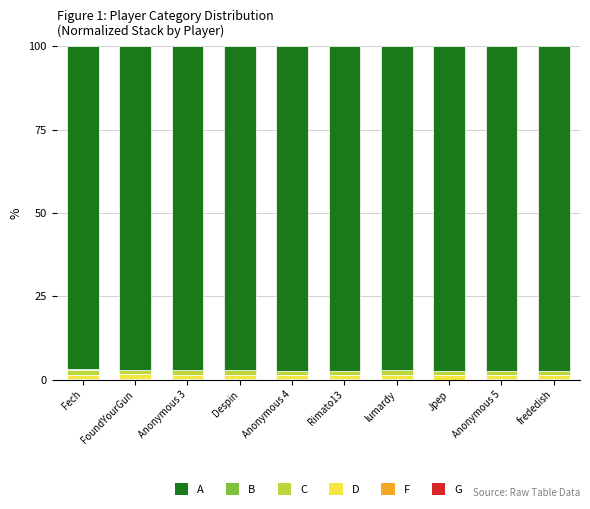

Rank the categories by D value from lowest to highest.

frededish, FoundYourGun, Fech, Anonymous 3, Despin, Anonymous 4, Rimato13, lumardy, Jpep, Anonymous 5